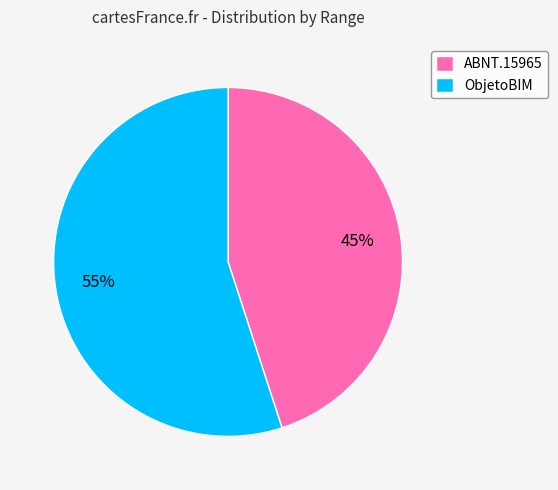

What is the smallest slice in the pie chart?

ABNT.15965